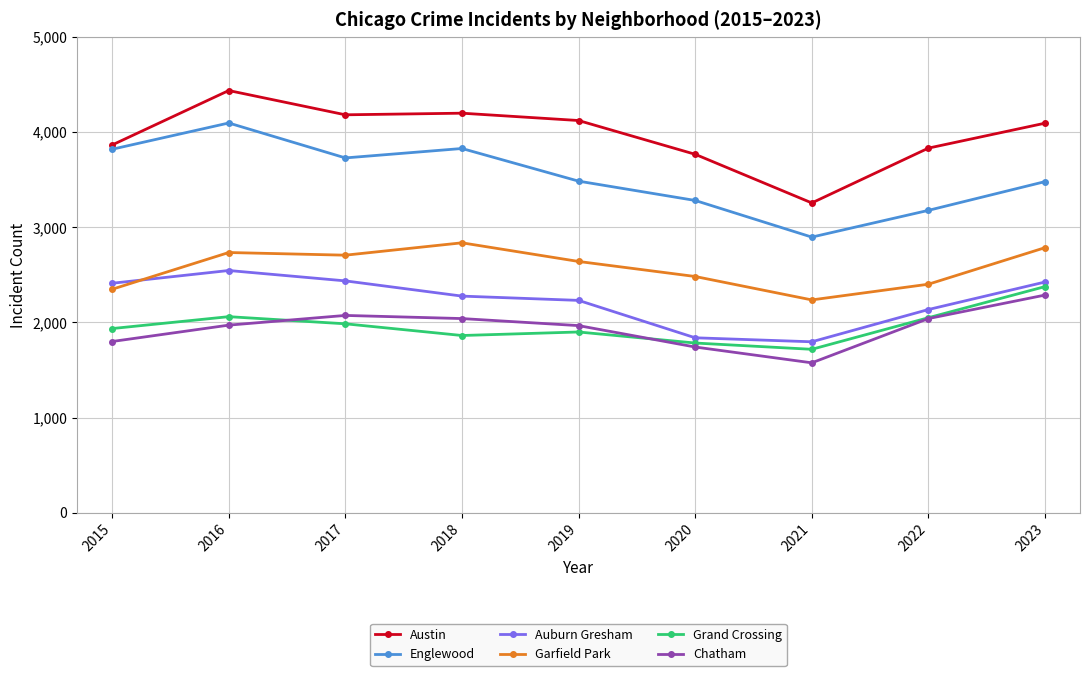

The Garfield Park series shows 2786 at 2023. True or false?

True